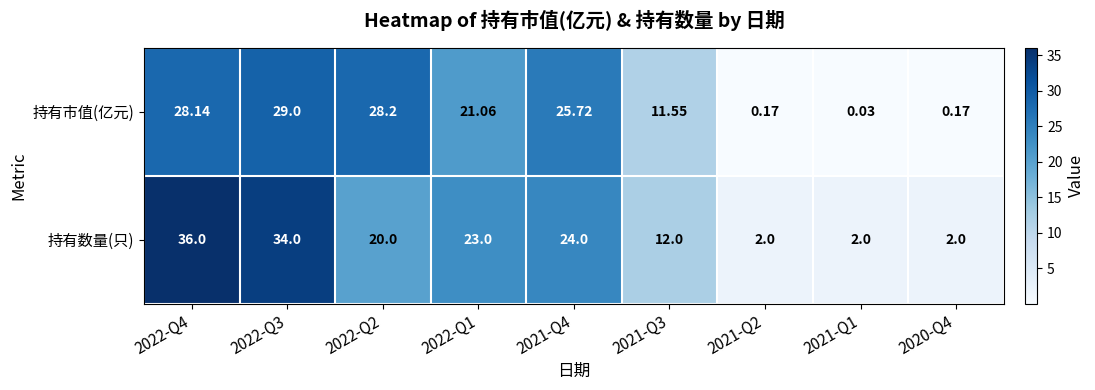

Which series has the widest spread of values?

持有数量(只)